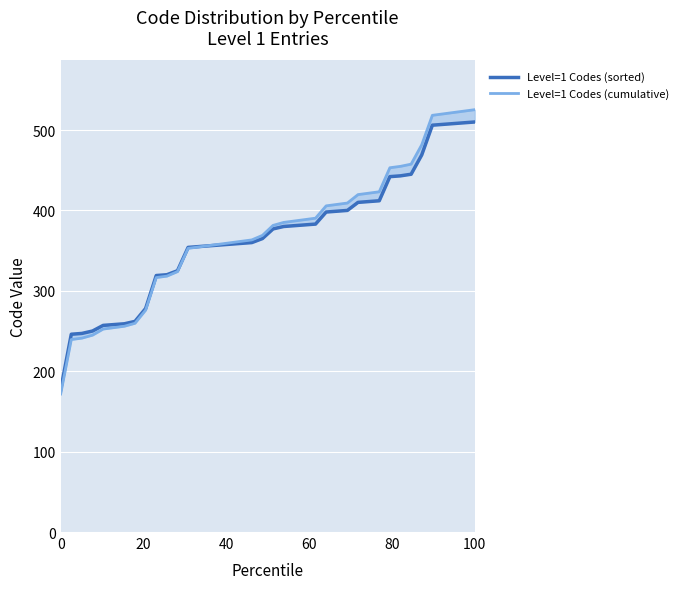

Reading right to left, list all the values displayed in this chart.

Level=1 Codes (sorted): 510.0	509.0	508.0	507.0	506.0	469.0	445.0	443.0	442.0	412.0	411.0	410.0	400.0	399.0	398.0	383.0	382.0	381.0	380.0	377.0	365.0	360.0	359.0	358.0	357.0	356.0	355.0	354.0	325.0	320.0	319.0	278.0	262.0	259.0	258.0	257.0	250.0	247.0	246.0	177.0
Level=1 Codes (cumulative): 525.3	523.5	521.8	520.0	518.3	481.6	457.5	454.8	453.1	423.2	421.4	419.7	409.2	407.4	405.7	390.3	388.6	386.8	385.1	381.4	369.0	363.3	361.6	359.8	358.1	356.3	354.5	352.8	323.9	318.2	316.5	275.9	259.6	255.9	254.2	252.4	244.9	241.2	239.4	171.7